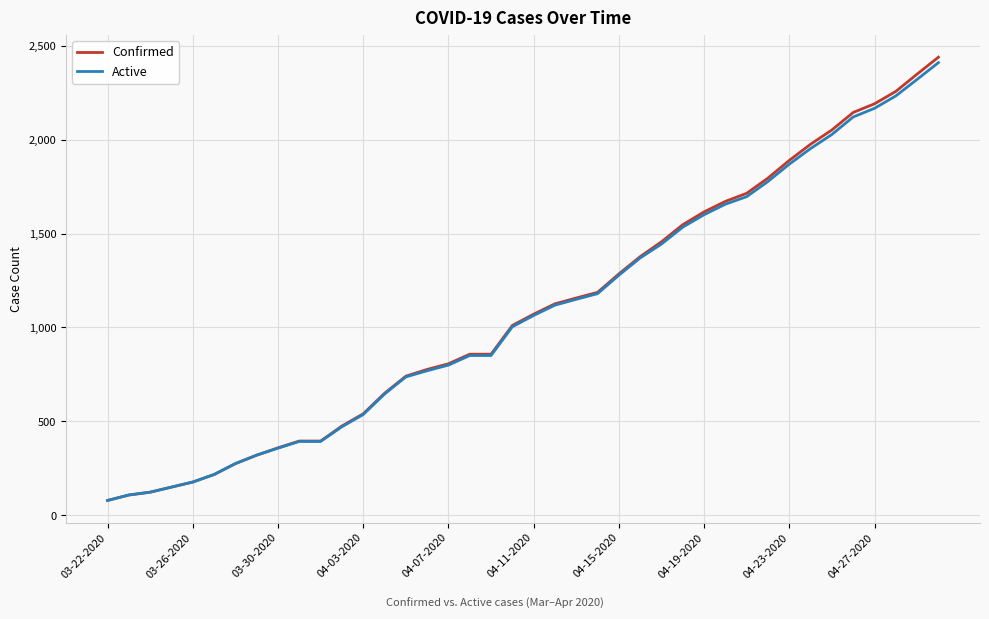

What is the highest value of the Active series?

2409